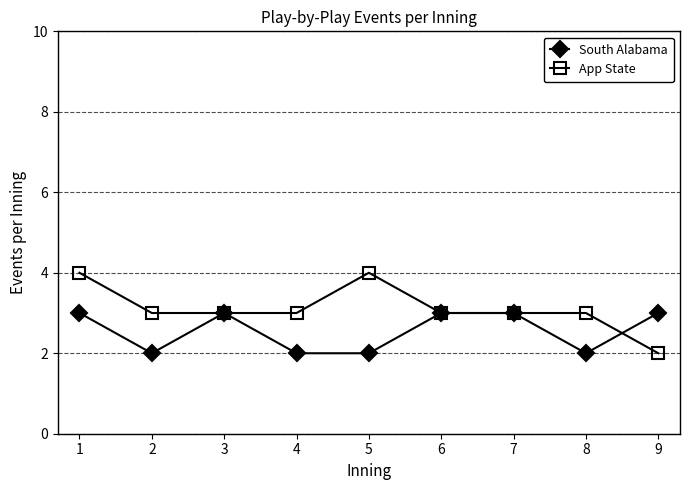

How many lines are shown in the chart?

2